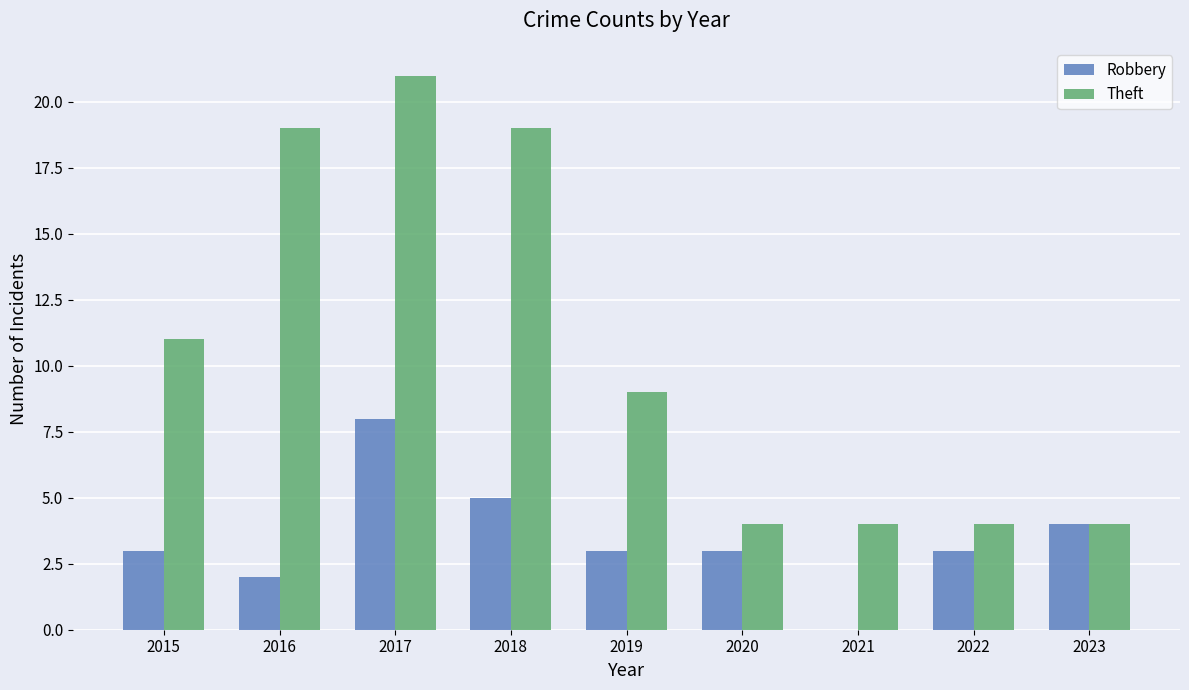

Are the bars grouped side by side (vs. stacked)?

Yes